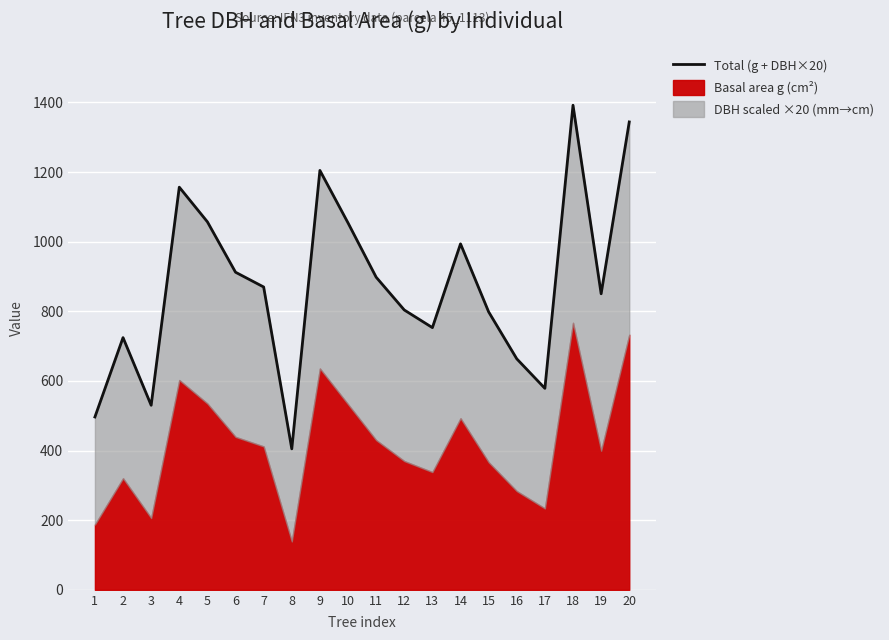

Where is the first local maximum?

2